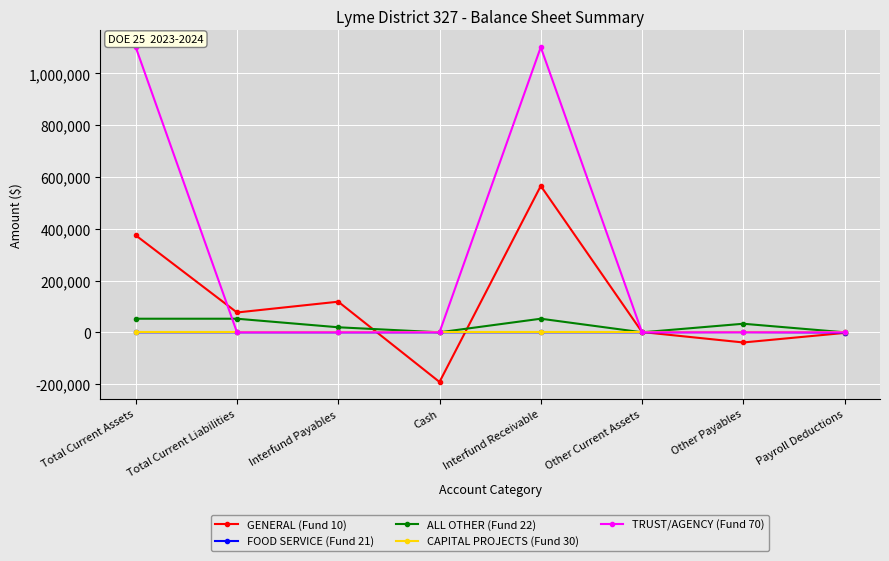

Which series has the largest range (max minus min)?

TRUST/AGENCY (Fund 70)